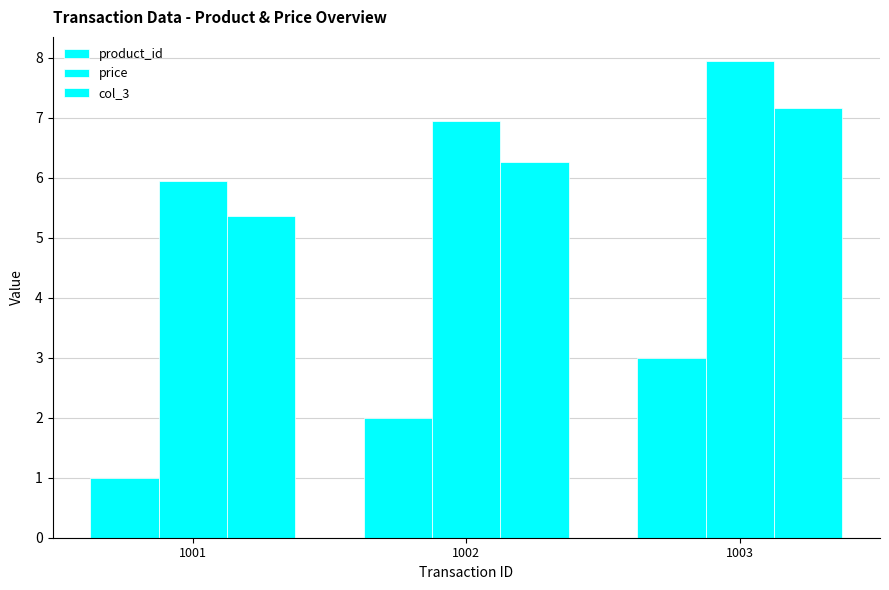

Is it true that product_id equals 1.0 at 1001?

True